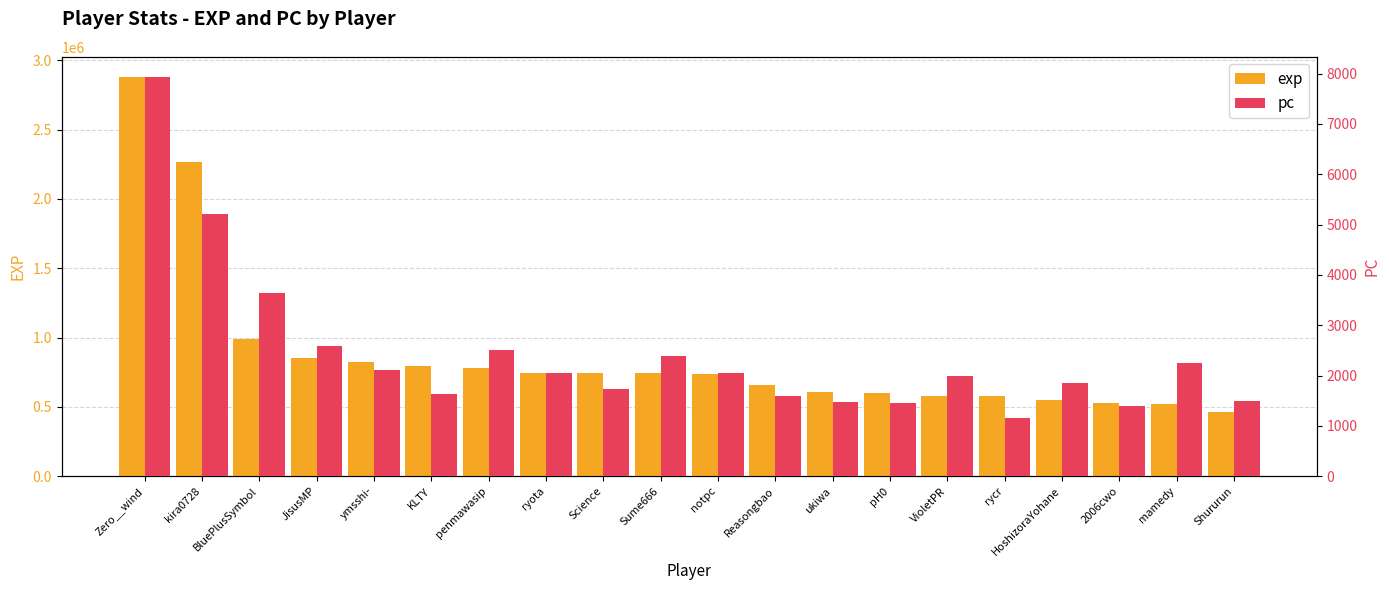

Is it true that exp equals 820380 at ymsshi-?

True